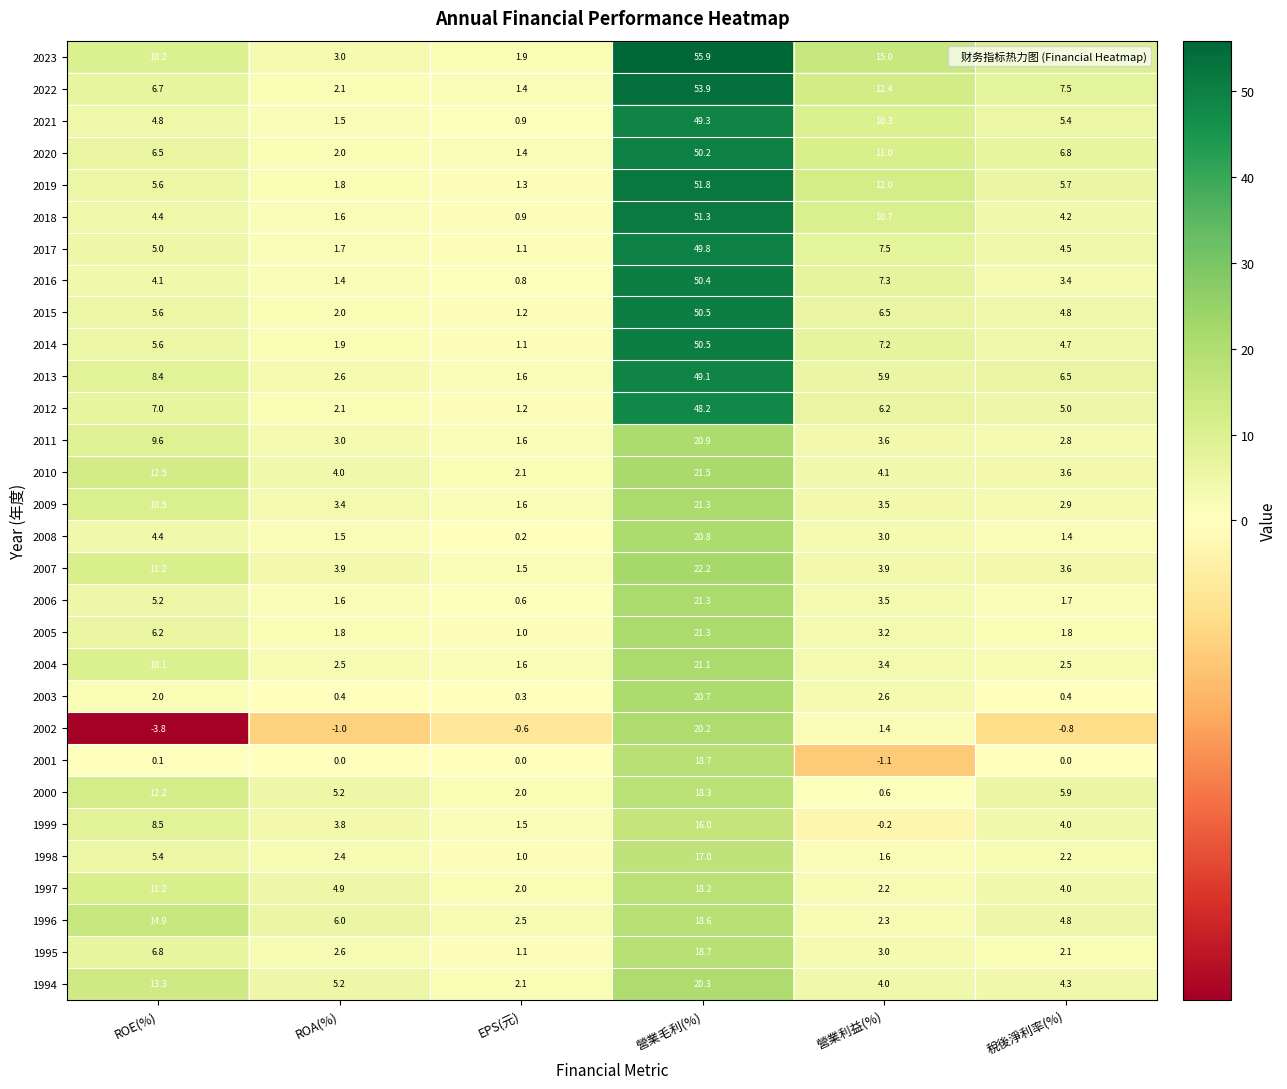

Which category has the highest value across all series?

營業毛利(%)